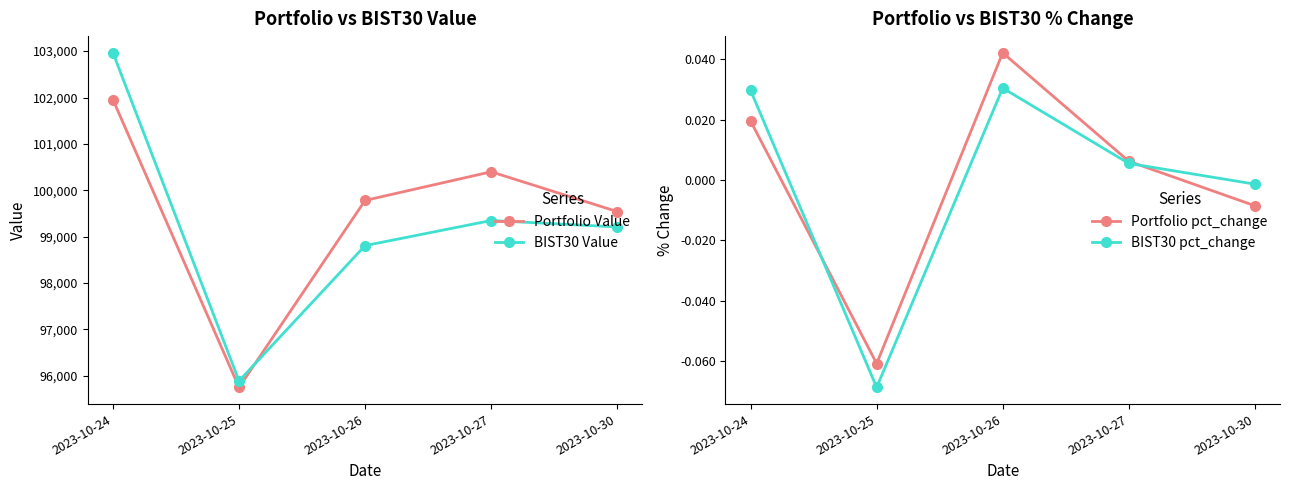

Rank the series by their maximum value, from lowest to highest.

BIST30 pct_change, Portfolio pct_change, Portfolio Value, BIST30 Value